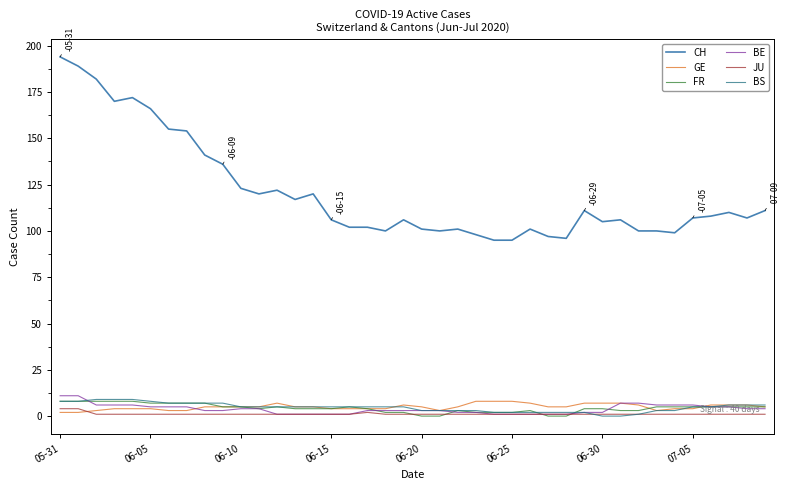

True or false: GE and CH intersect in this chart.

False